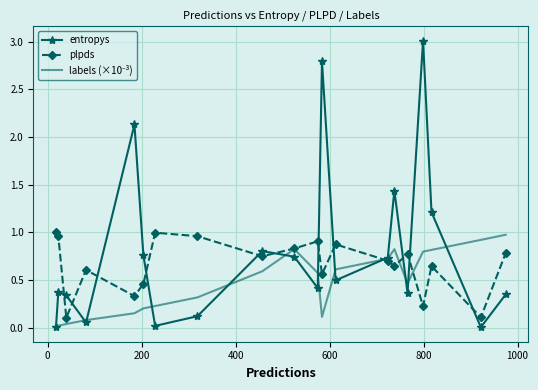

Which series has the largest total across all categories?

entropys